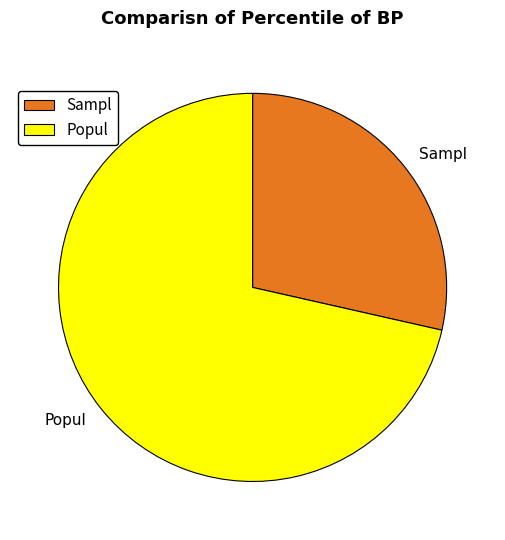

Does Sampl represent more than half of the total?

No